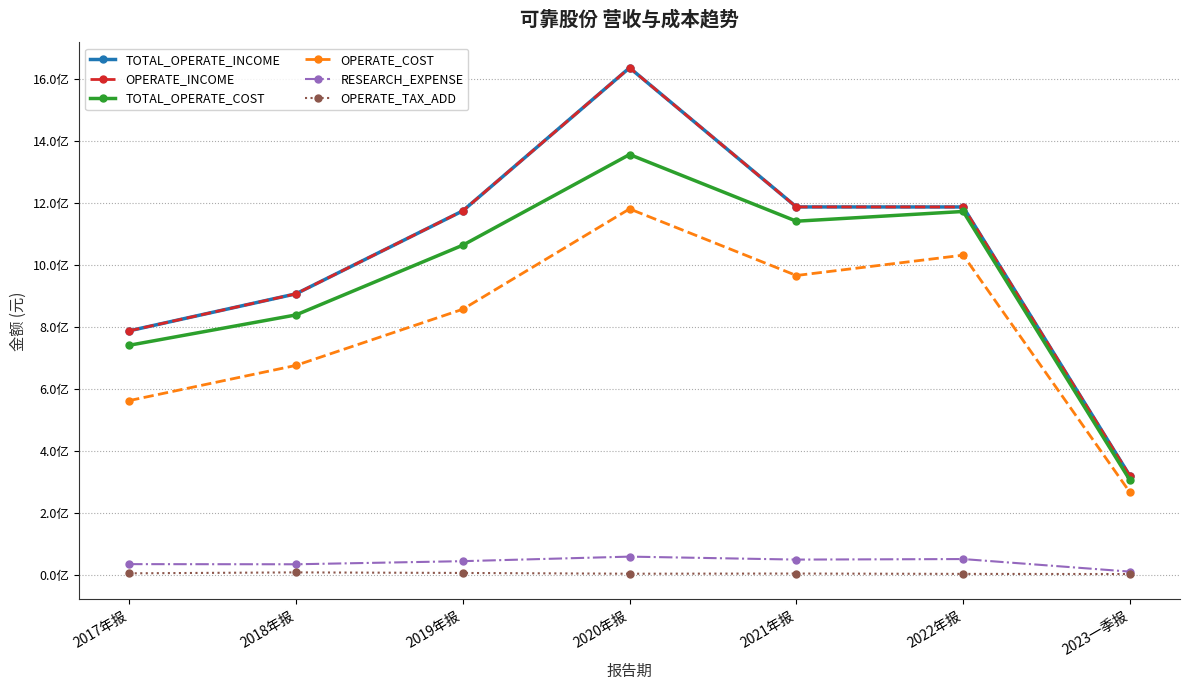

True or false: TOTAL_OPERATE_COST and TOTAL_OPERATE_INCOME intersect in this chart.

False